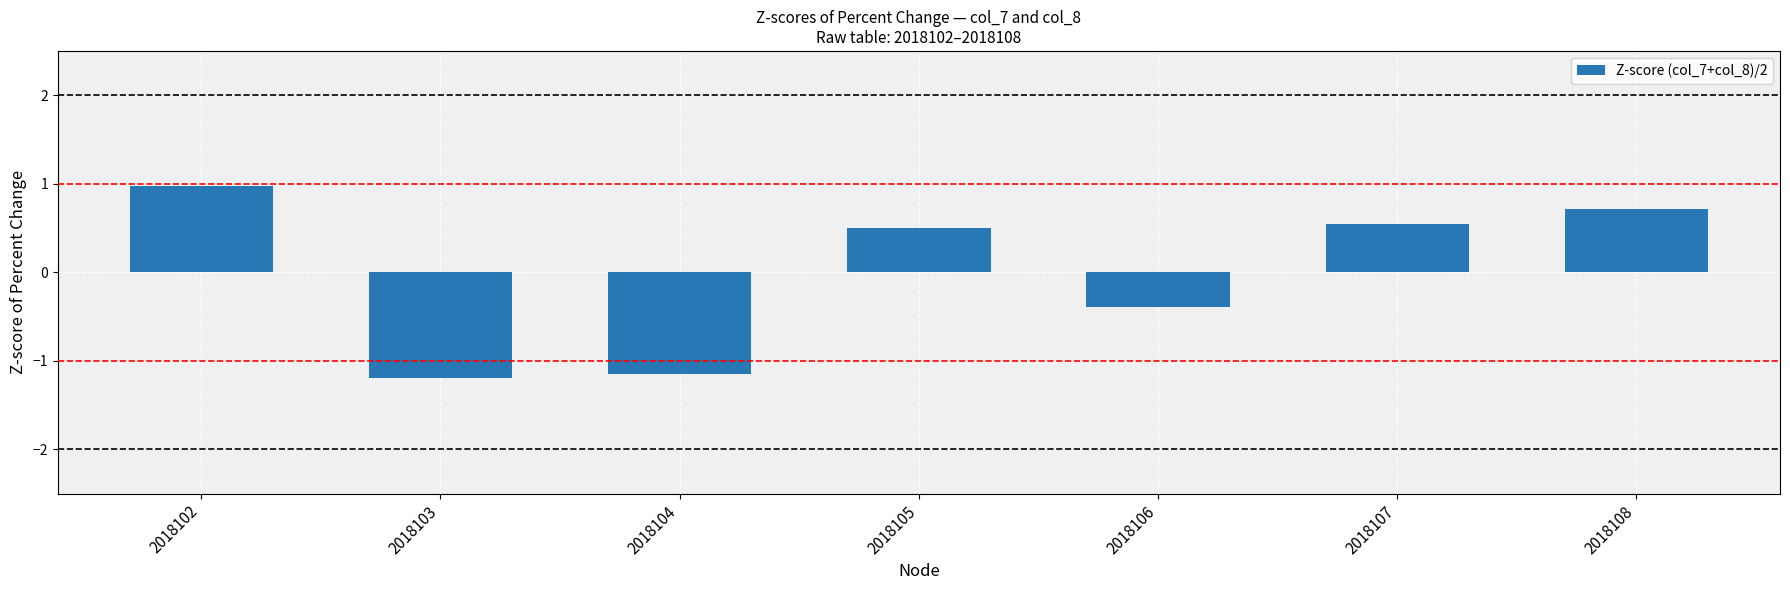

What is the value of the 4th bar from the left?

0.5